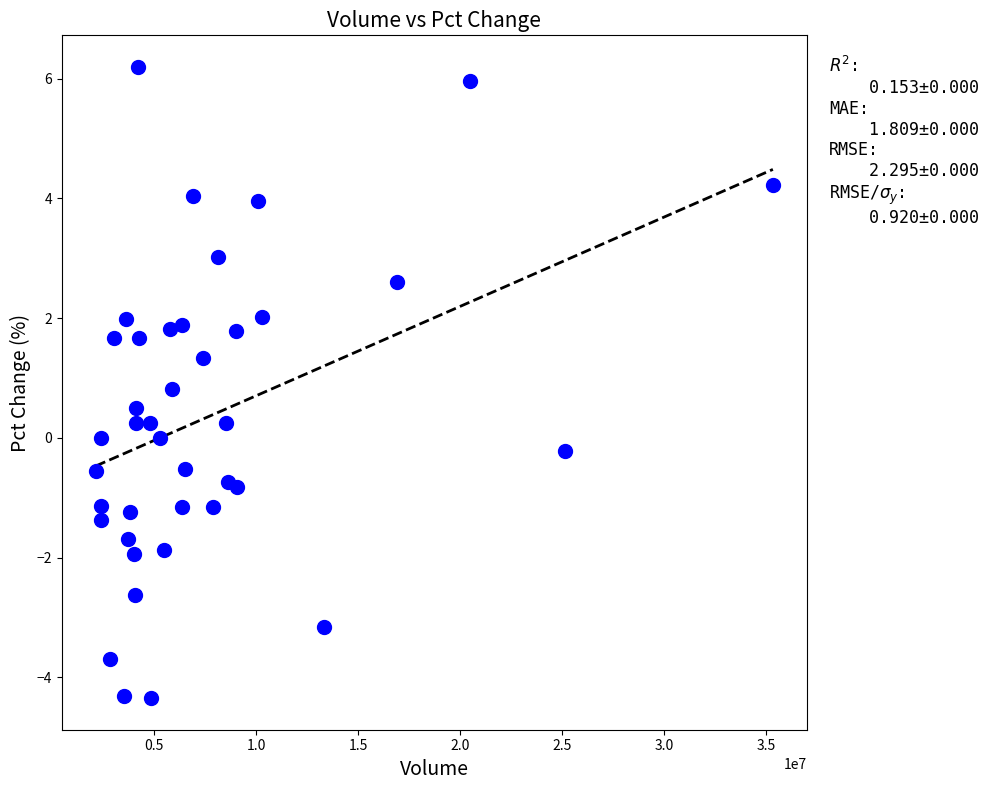

What is the range of X values (max minus min)?

33222043.0